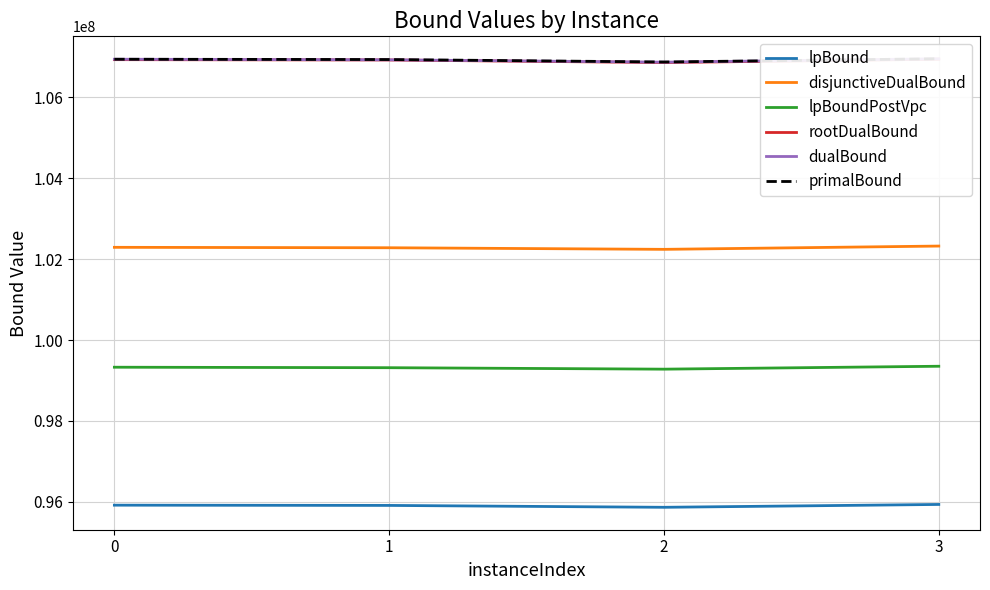

What is the value of the rootDualBound point at the 1st from the left?

106929683.7